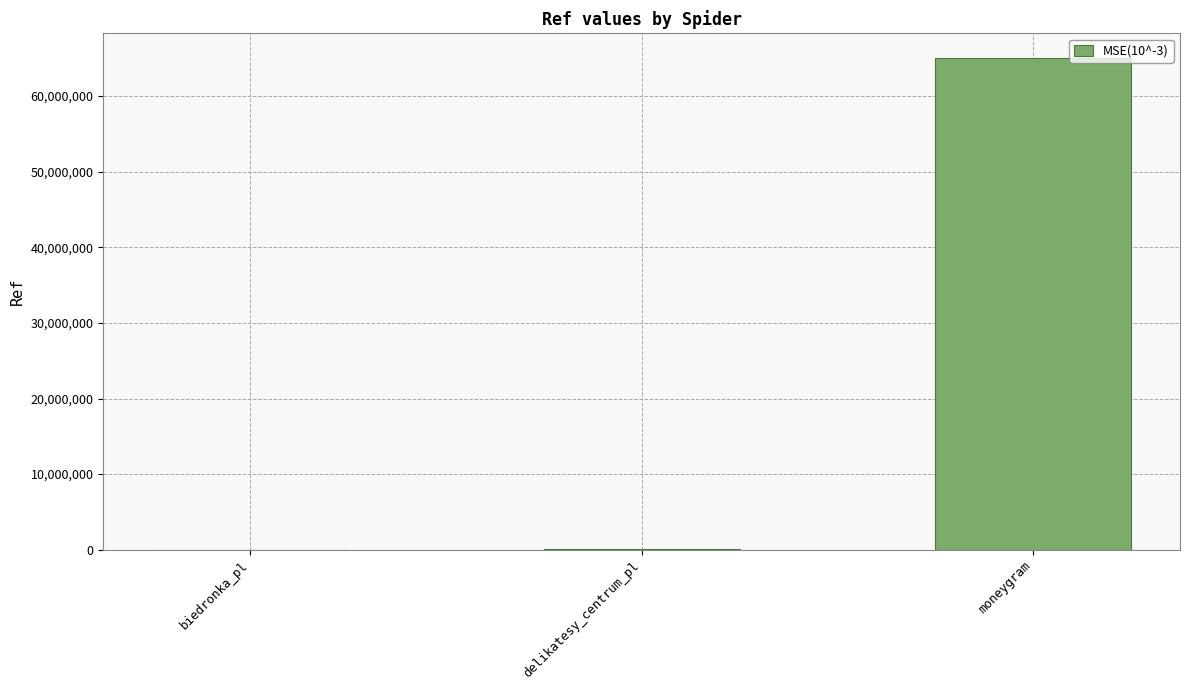

What is the sum of all values?

65152112